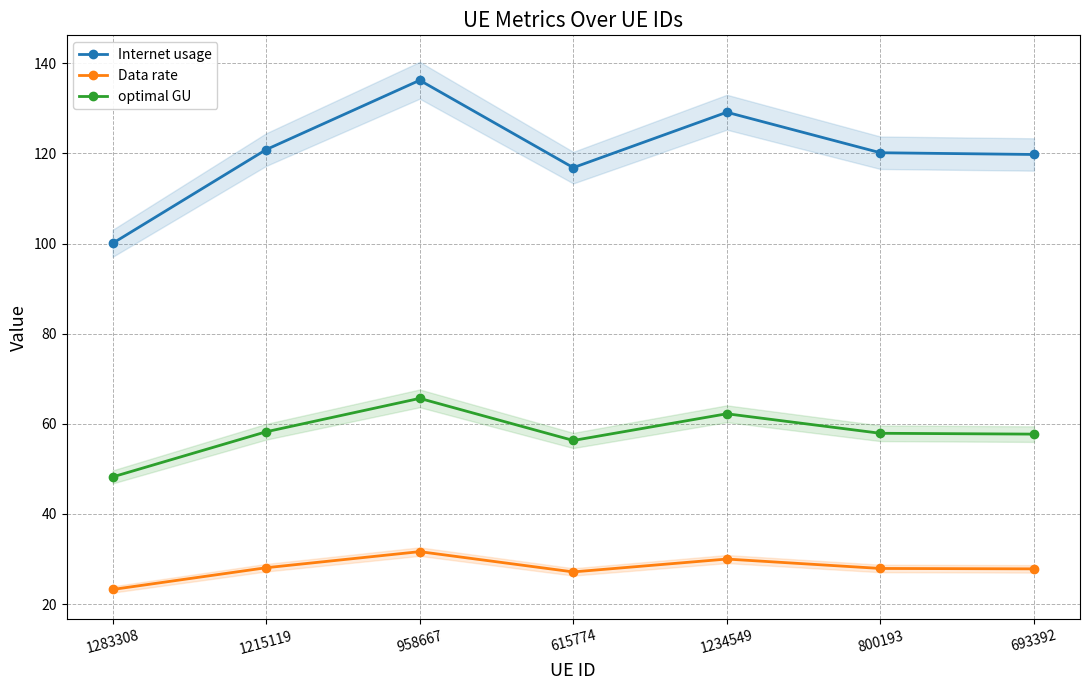

What is the sum of the Data rate values at 1234549 and 800193?

57.9